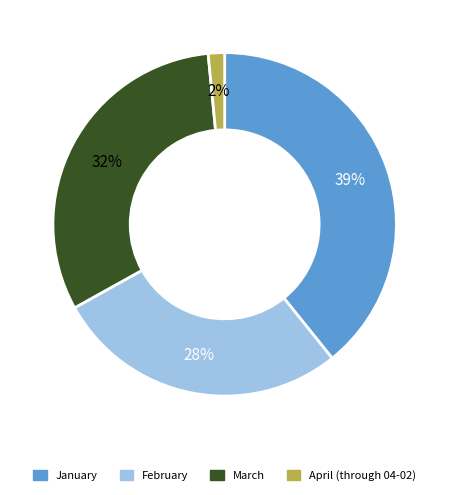

To the nearest percent, what is the difference between the February and April (through 04-02) slice percentages?

26%